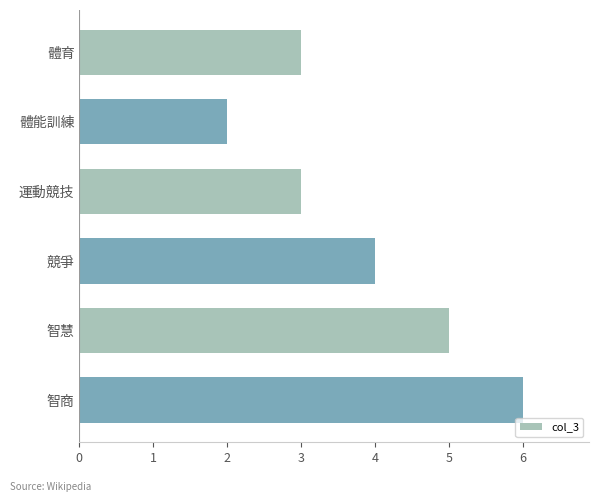

What is the greatest value displayed?

6